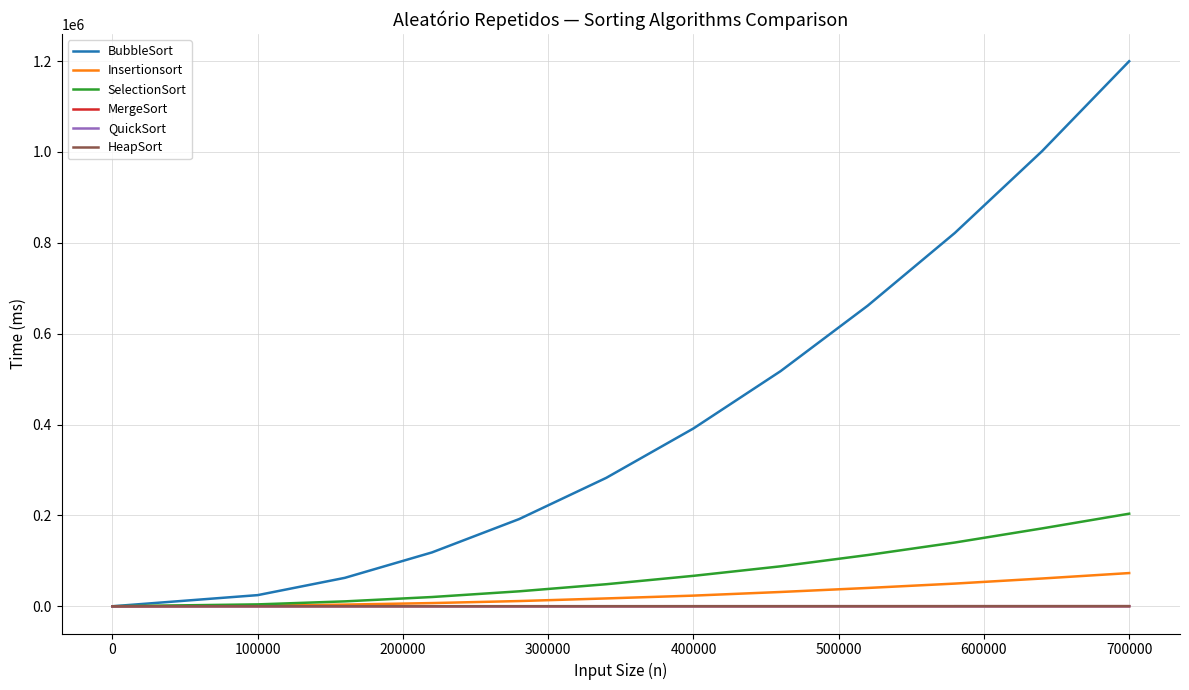

Which series has the widest spread of values?

BubbleSort